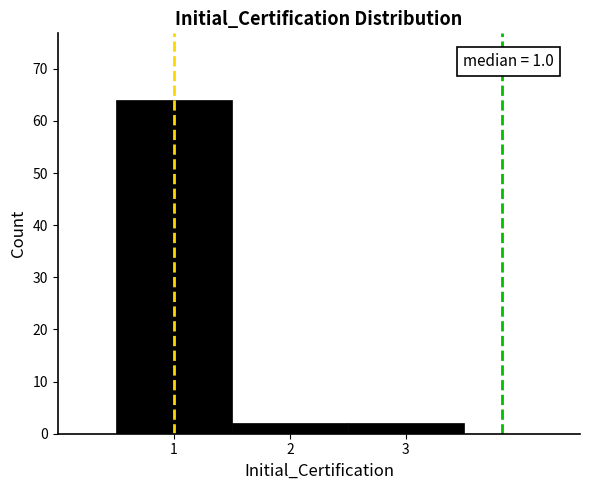

Over which range of the x-axis is the bar tallest?

0.5 to 1.5